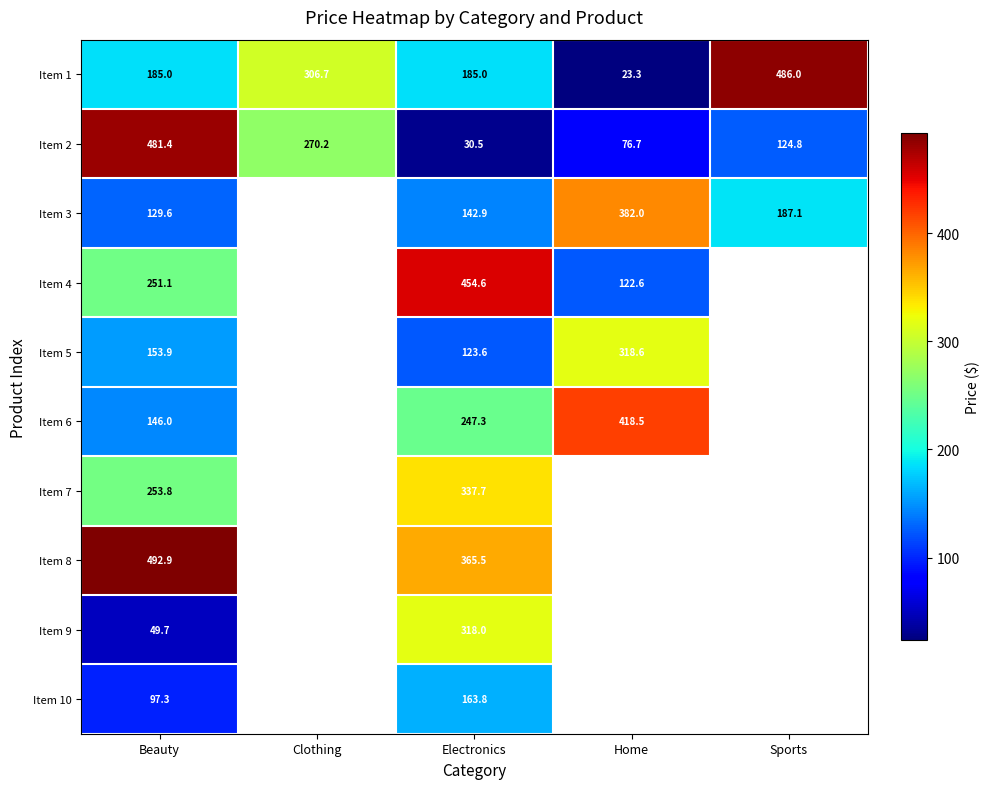

What is the maximum value shown in the chart?

492.9